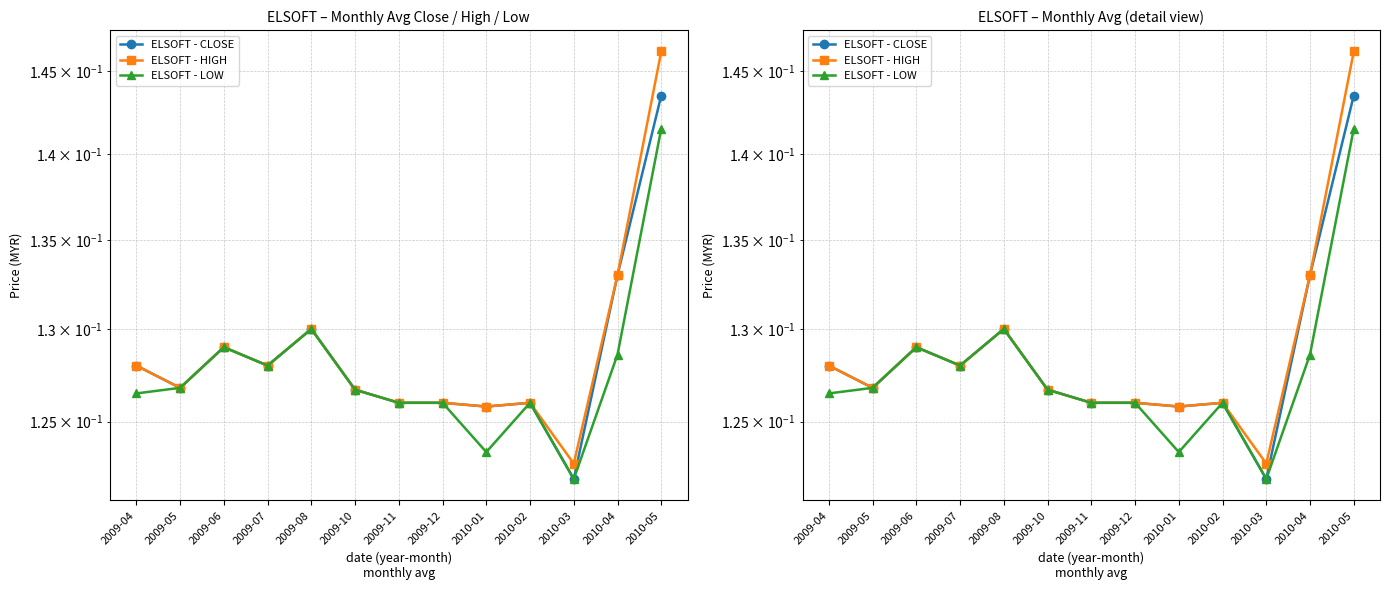

Is it true that ELSOFT - LOW equals 0.1 at 2009-11?

False